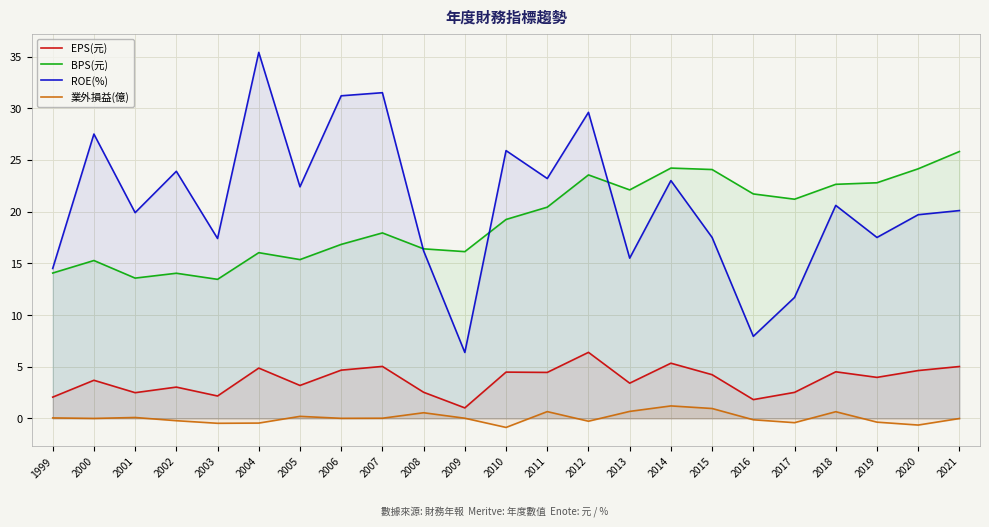

Rank the series by their maximum value, from highest to lowest.

ROE(%), BPS(元), EPS(元), 業外損益(億)